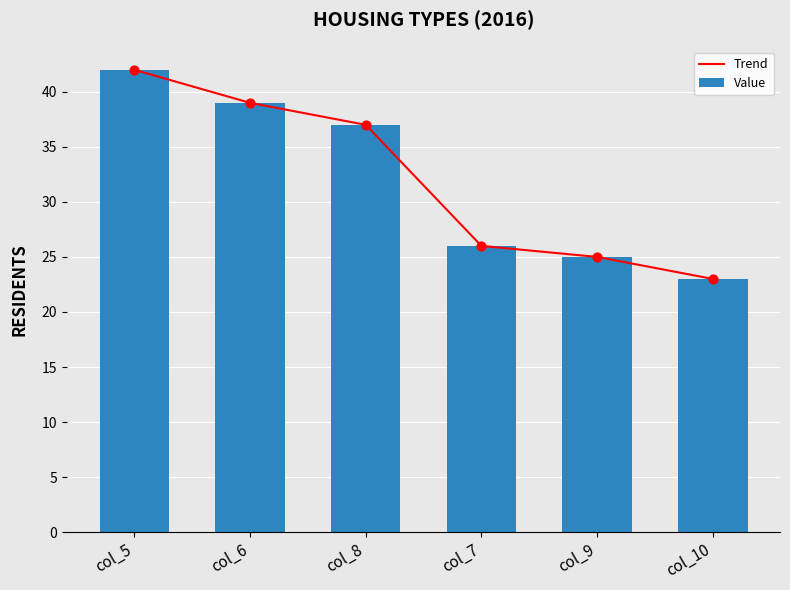

What are all the series names shown in the legend?

Trend, Value